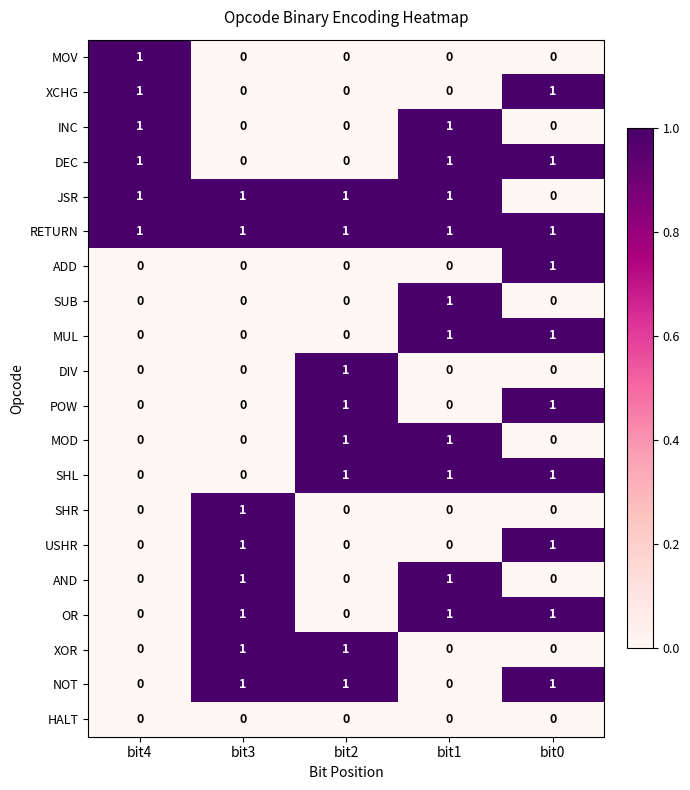

Where is JSR nearest to the value 0?

bit0